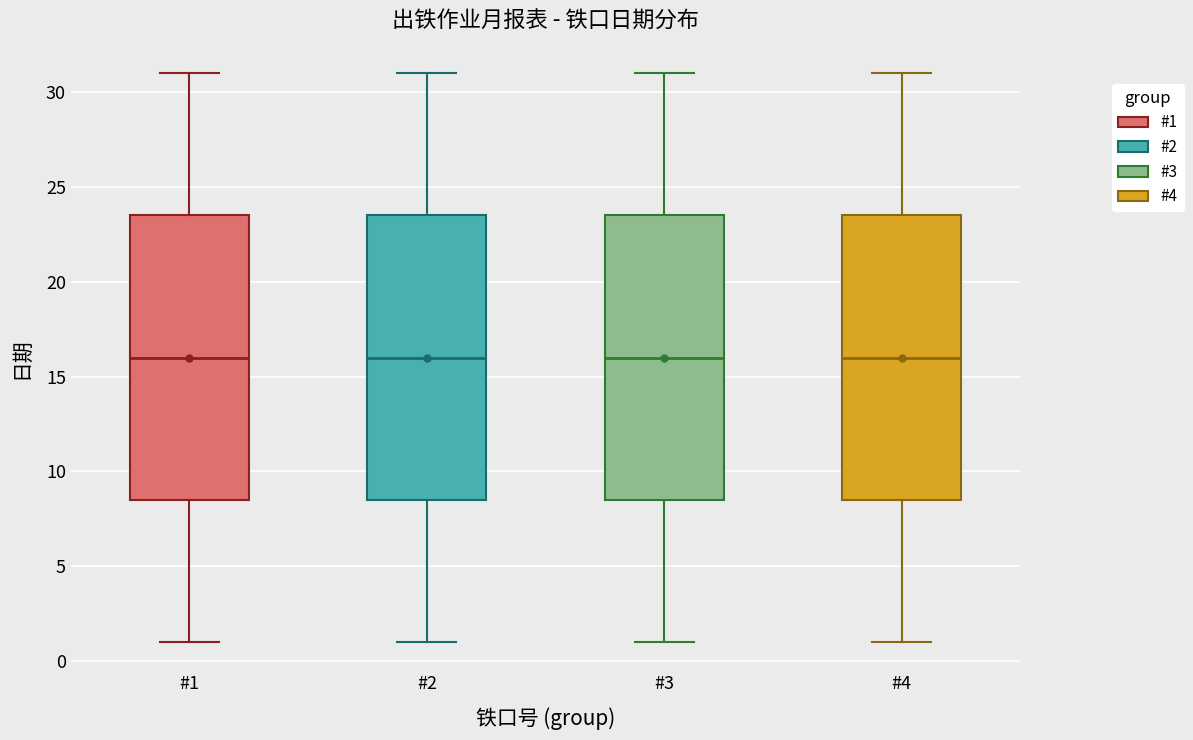

Reading left to right, read every box against the y-axis: the position of its median line, the range the box covers, and the ends of its whiskers. The values are not printed on the chart, so give them approximately, as read against the axis.

#1: median 16.0, box 8.5 to 23.5, whiskers 1.0 to 31.0
#2: median 16.0, box 8.5 to 23.5, whiskers 1.0 to 31.0
#3: median 16.0, box 8.5 to 23.5, whiskers 1.0 to 31.0
#4: median 16.0, box 8.5 to 23.5, whiskers 1.0 to 31.0